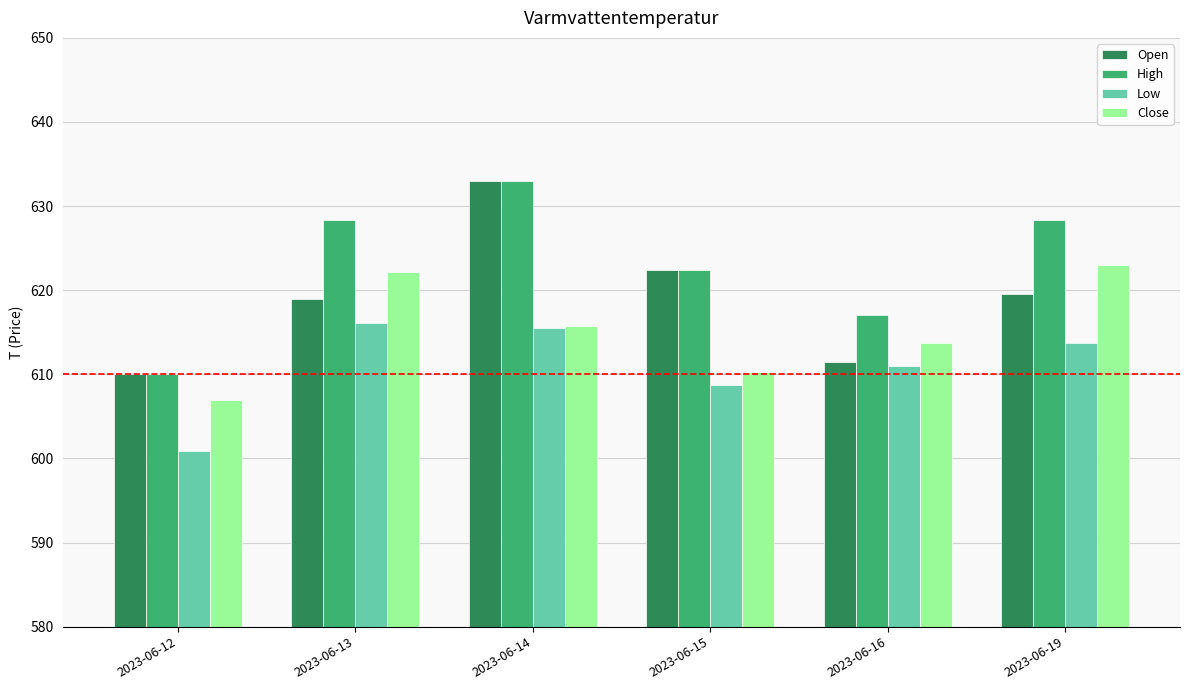

Is it true that Low equals 141.0 at 2023-06-19?

False